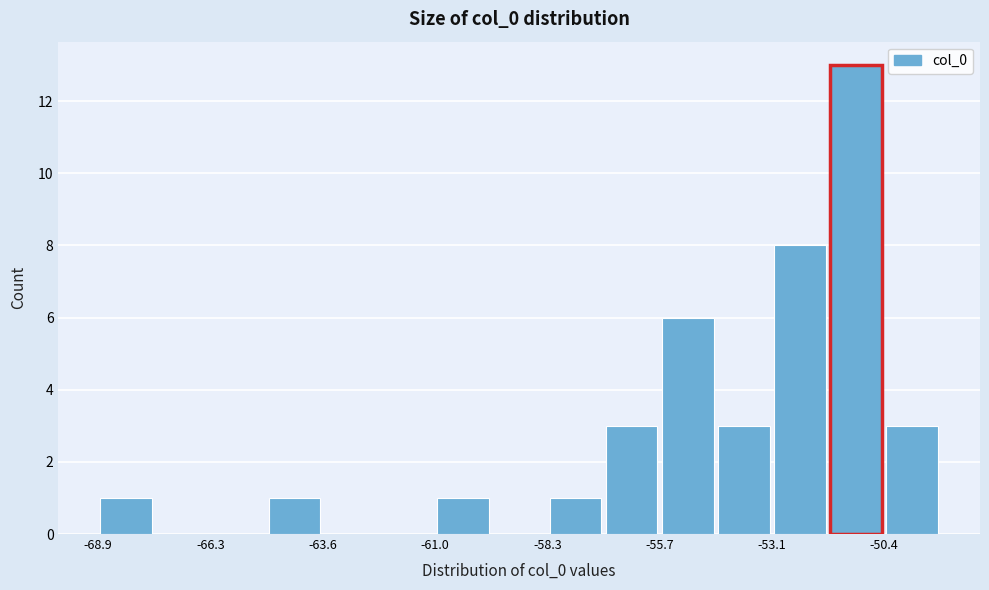

Around what value on the x-axis is the tallest bar? Give the approximate position of its centre, as read against the axis.

-51.0